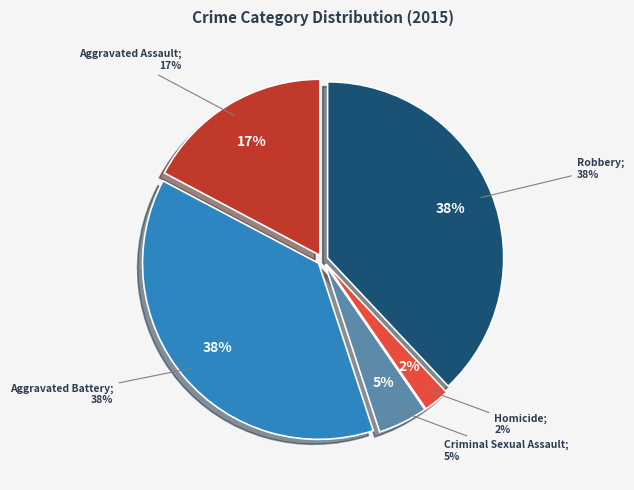

Does any single category account for the majority?

No